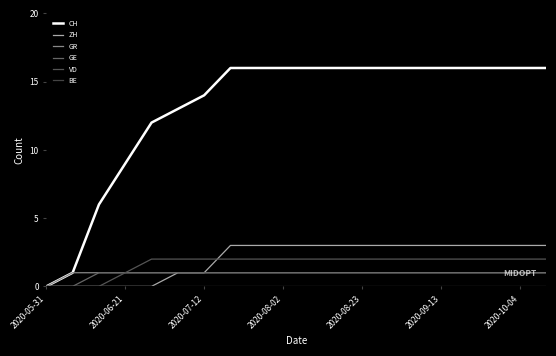

What is the sum of all ZH values?

41